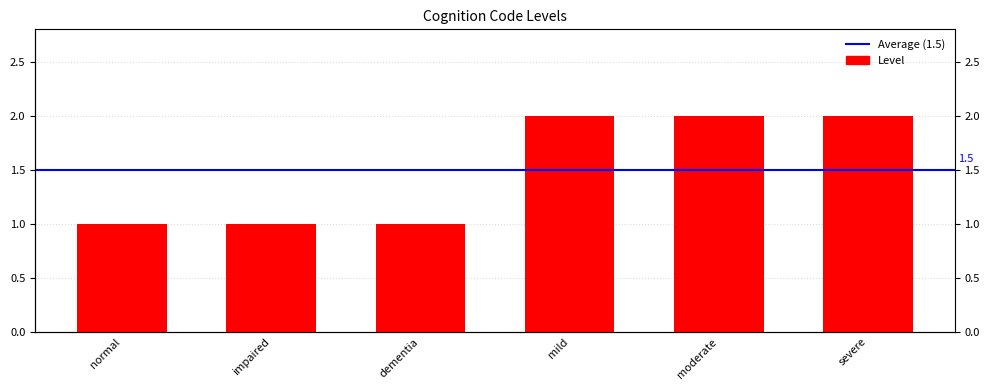

Is it true that the value at dementia is 1?

True